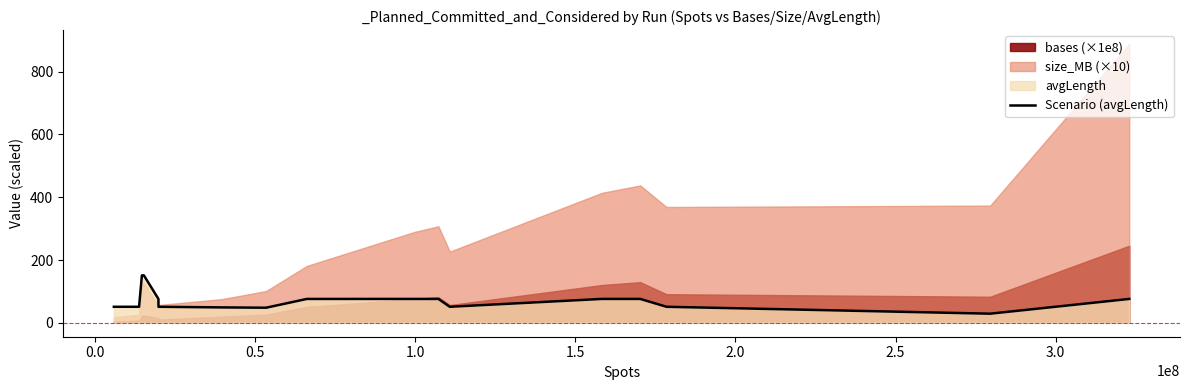

What is the highest value of the Scenario (avgLength) series?

151